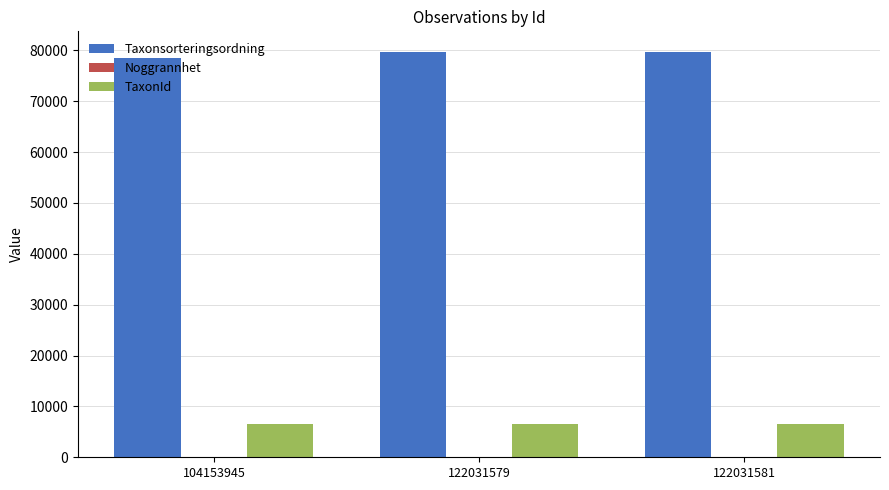

Is it true that TaxonId equals 3334 at 122031579?

False